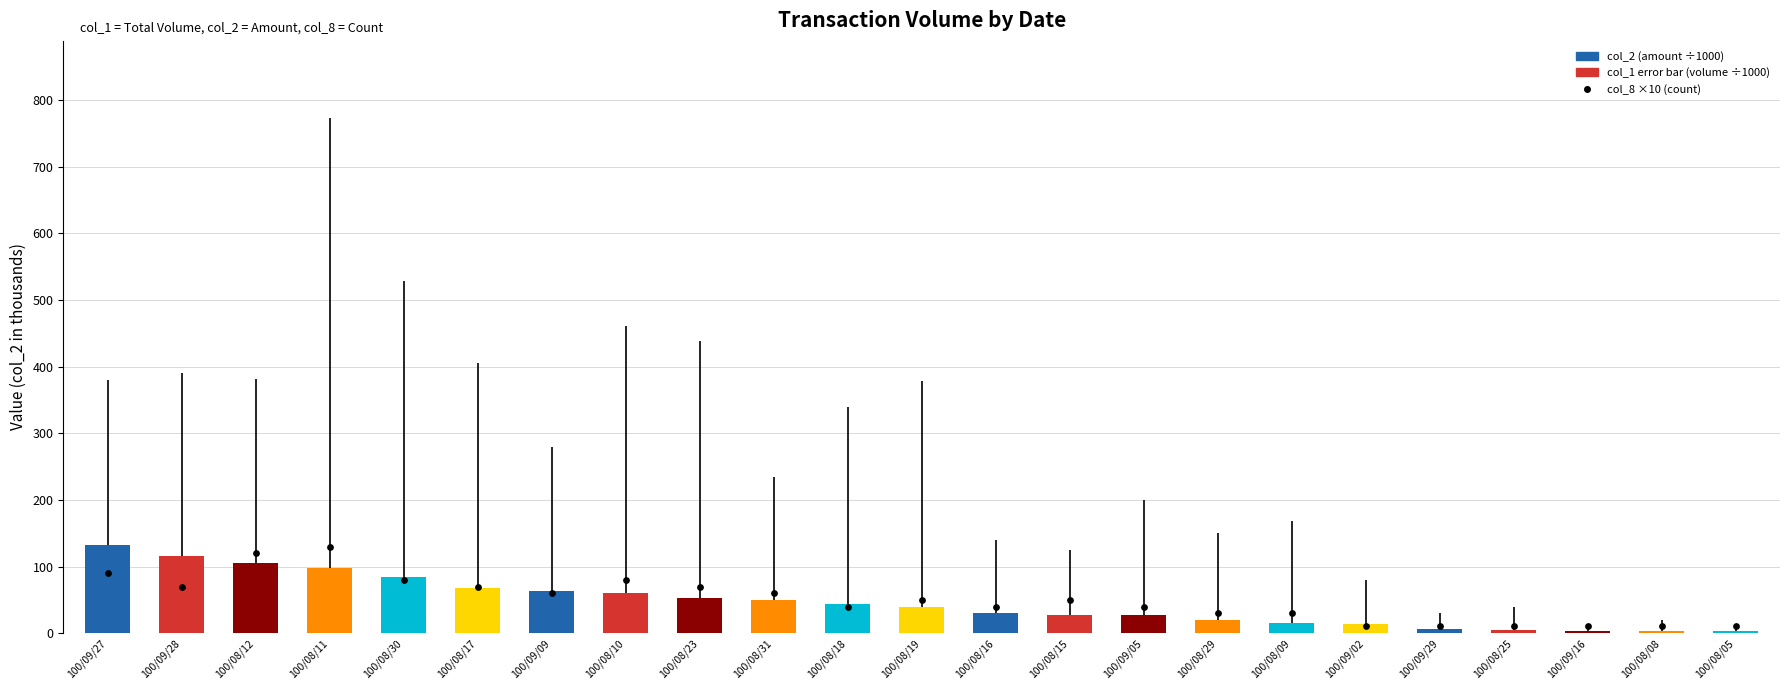

Which series reaches the maximum Y coordinate?

col_2 (amount, thousands)